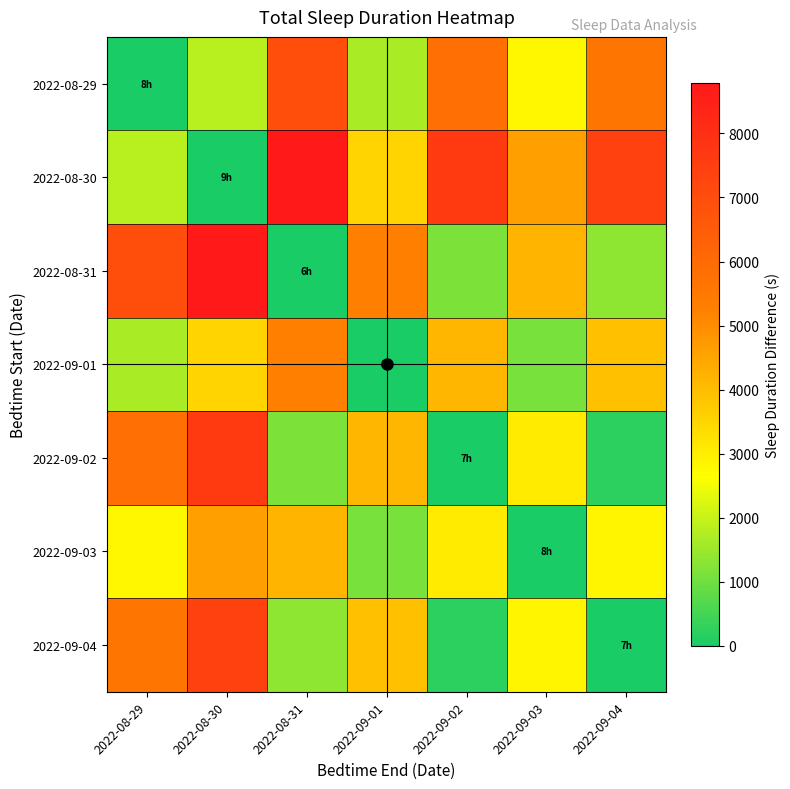

Reading left to right, transcribe all the data shown in this chart.

2022-08-29: 2022-08-29=0	2022-08-30=1830	2022-08-31=6960	2022-09-01=1680	2022-09-02=5820	2022-09-03=2790	2022-09-04=5610
2022-08-30: 2022-08-29=1830	2022-08-30=0	2022-08-31=8790	2022-09-01=3510	2022-09-02=7650	2022-09-03=4620	2022-09-04=7440
2022-08-31: 2022-08-29=6960	2022-08-30=8790	2022-08-31=0	2022-09-01=5280	2022-09-02=1140	2022-09-03=4170	2022-09-04=1350
2022-09-01: 2022-08-29=1680	2022-08-30=3510	2022-08-31=5280	2022-09-01=0	2022-09-02=4140	2022-09-03=1110	2022-09-04=3930
2022-09-02: 2022-08-29=5820	2022-08-30=7650	2022-08-31=1140	2022-09-01=4140	2022-09-02=0	2022-09-03=3030	2022-09-04=210
2022-09-03: 2022-08-29=2790	2022-08-30=4620	2022-08-31=4170	2022-09-01=1110	2022-09-02=3030	2022-09-03=0	2022-09-04=2820
2022-09-04: 2022-08-29=5610	2022-08-30=7440	2022-08-31=1350	2022-09-01=3930	2022-09-02=210	2022-09-03=2820	2022-09-04=0